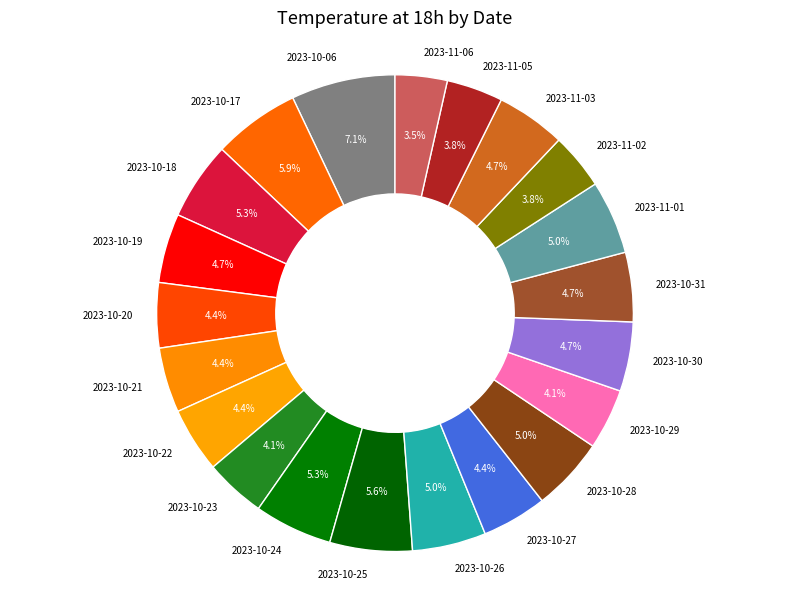

True or false: 2023-11-05 accounts for 4% of the total.

True